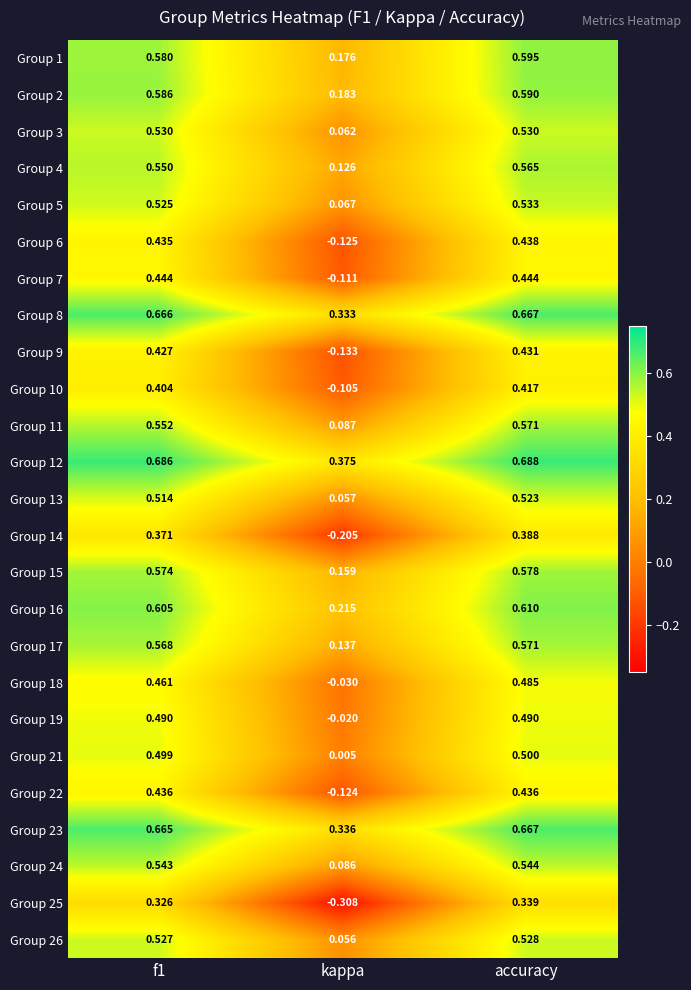

How many distinct data groups are displayed?

25